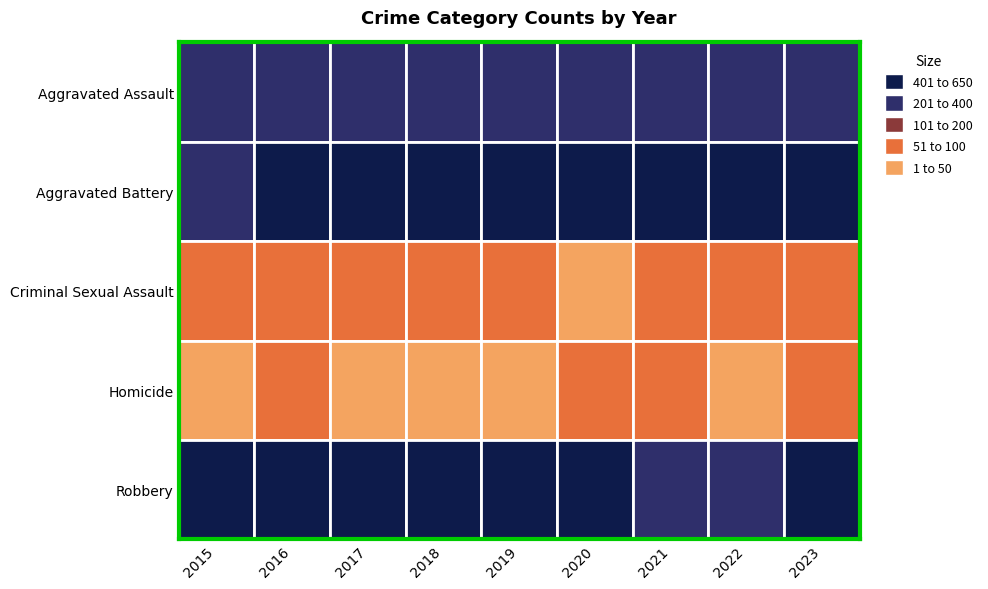

What is the total value across all series at 2015?

1214